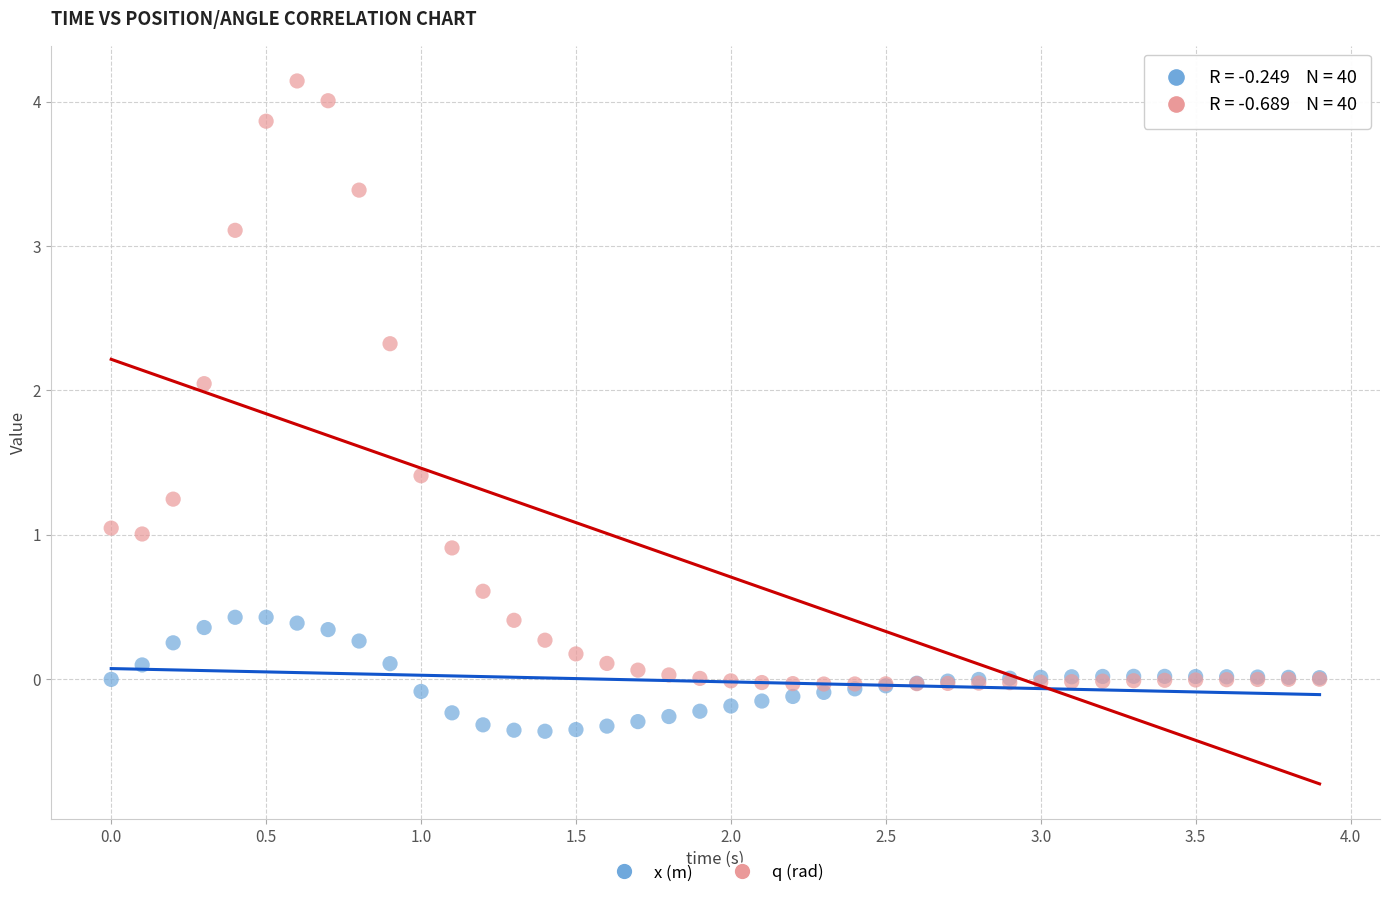

Which series reaches the minimum Y coordinate?

x (m)